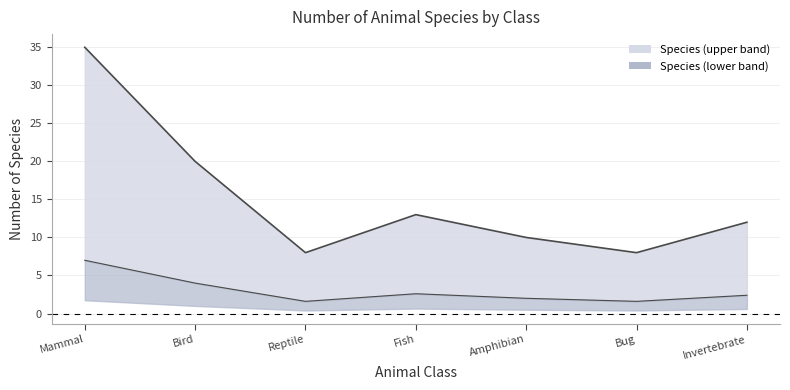

At which label is the value closest to 21?

Bird